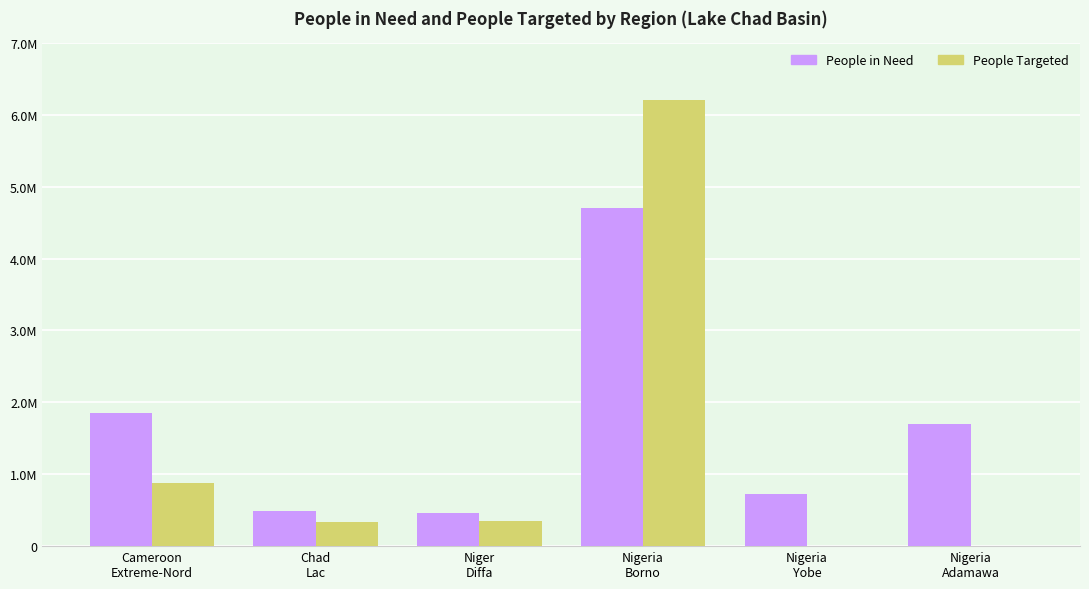

What is the label of the 5th bar from the left?

Nigeria
Yobe